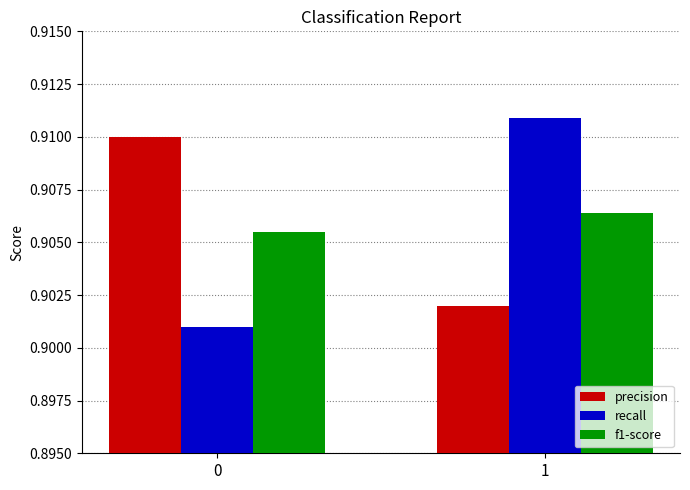

Does the chart contain any negative values?

No